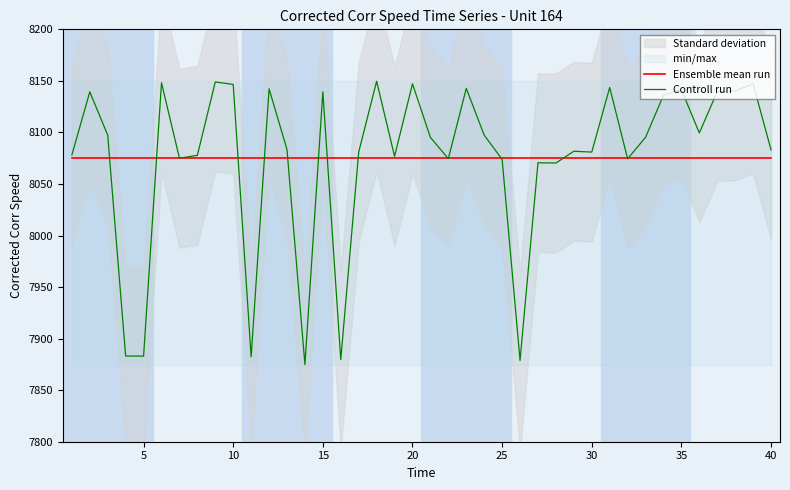

What is the spread (max minus min) of values at 20?

72.2